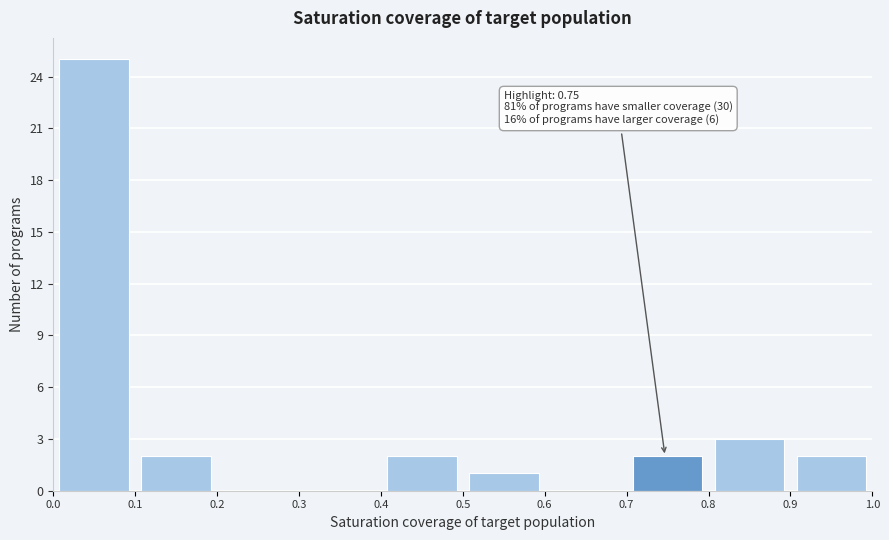

Which range on the x-axis has the tallest bar?

0.0 to 0.1